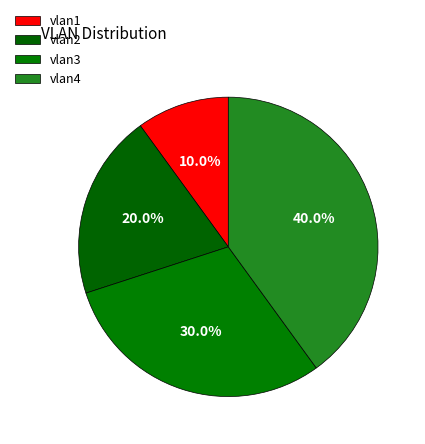

Count the number of slices in the pie.

4